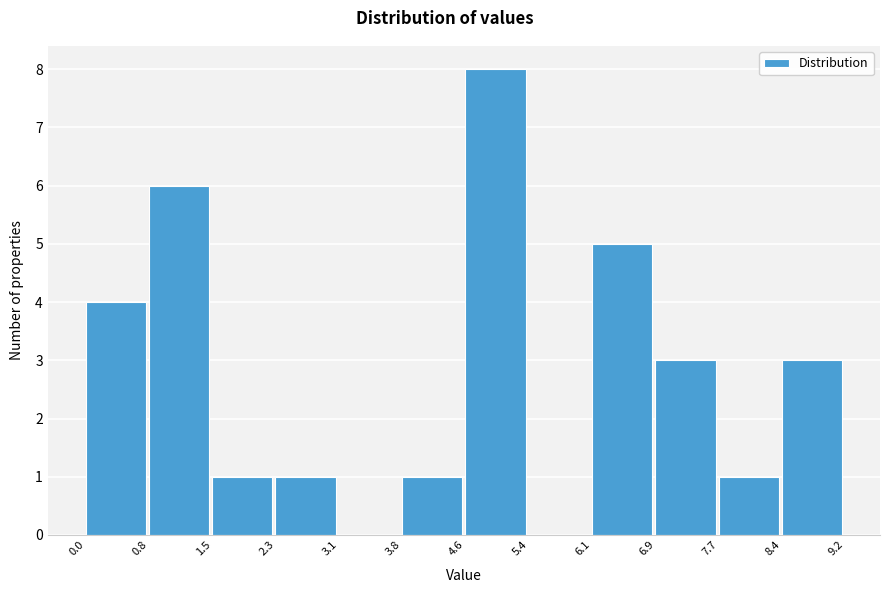

How tall is the bar that spans 7.7 to 8.4 on the x-axis? The values are not printed on the chart, so give them approximately, as read against the axis.

1